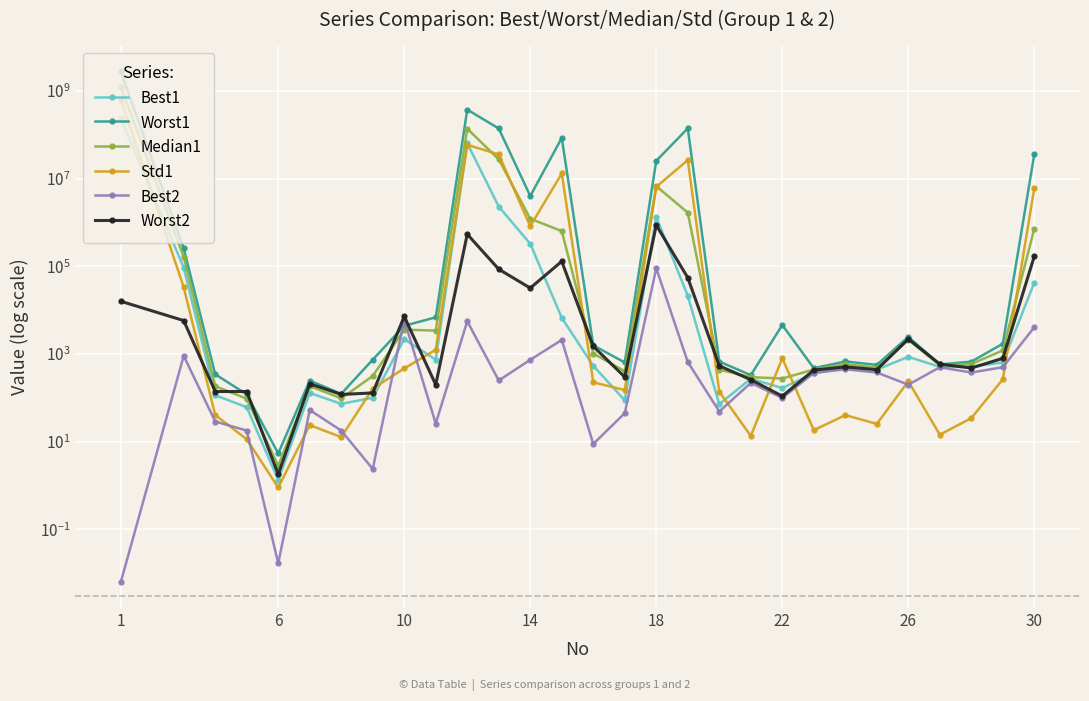

Count the number of categories in the chart.

29